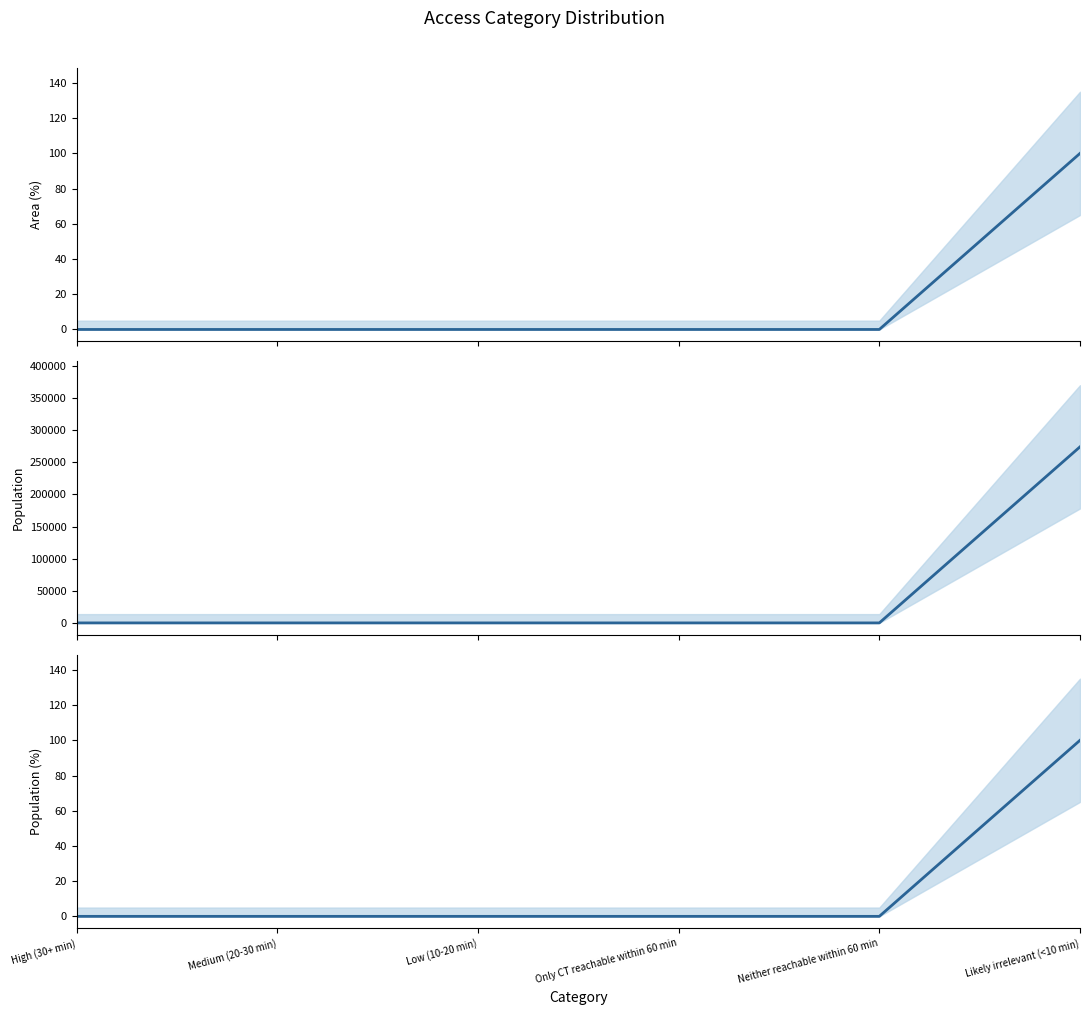

What position from the left is High (30+ min)?

1